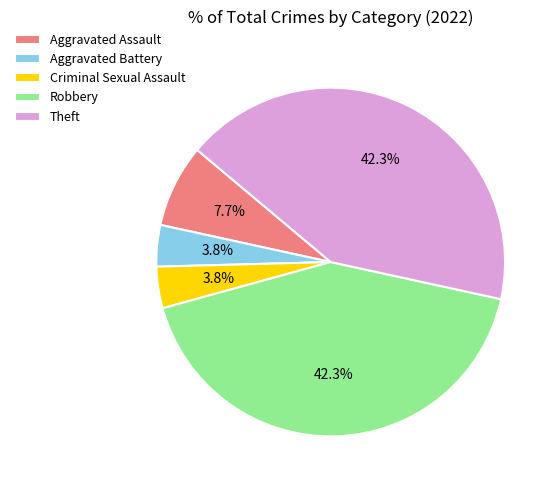

To the nearest percent, what is the average slice percentage?

20%